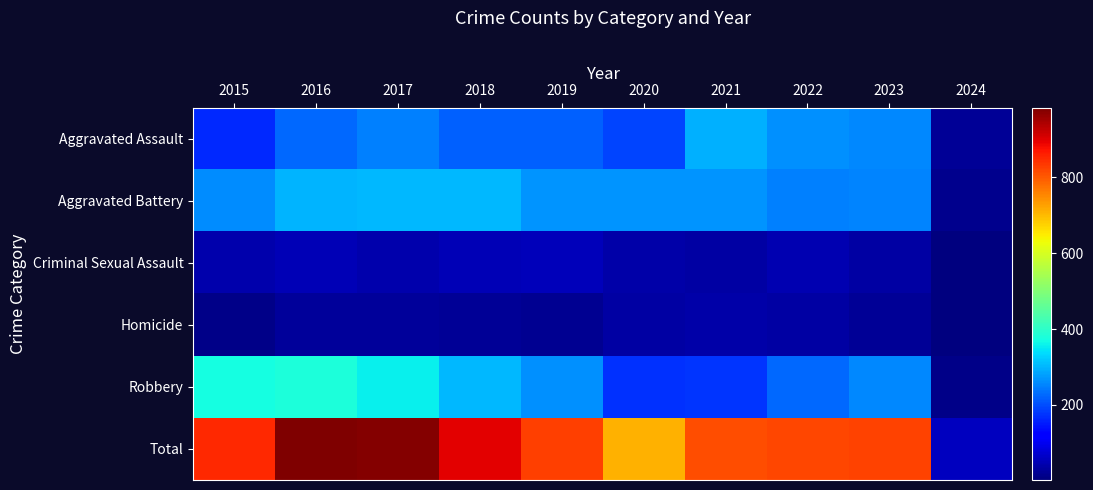

How many categories are shown in the chart?

10